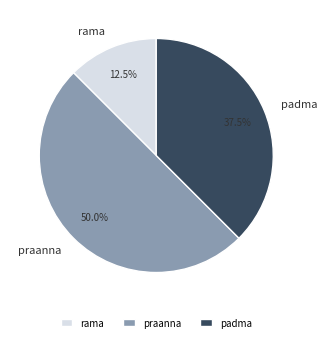

What is the ratio of the value at praanna to the value at padma?

1.3